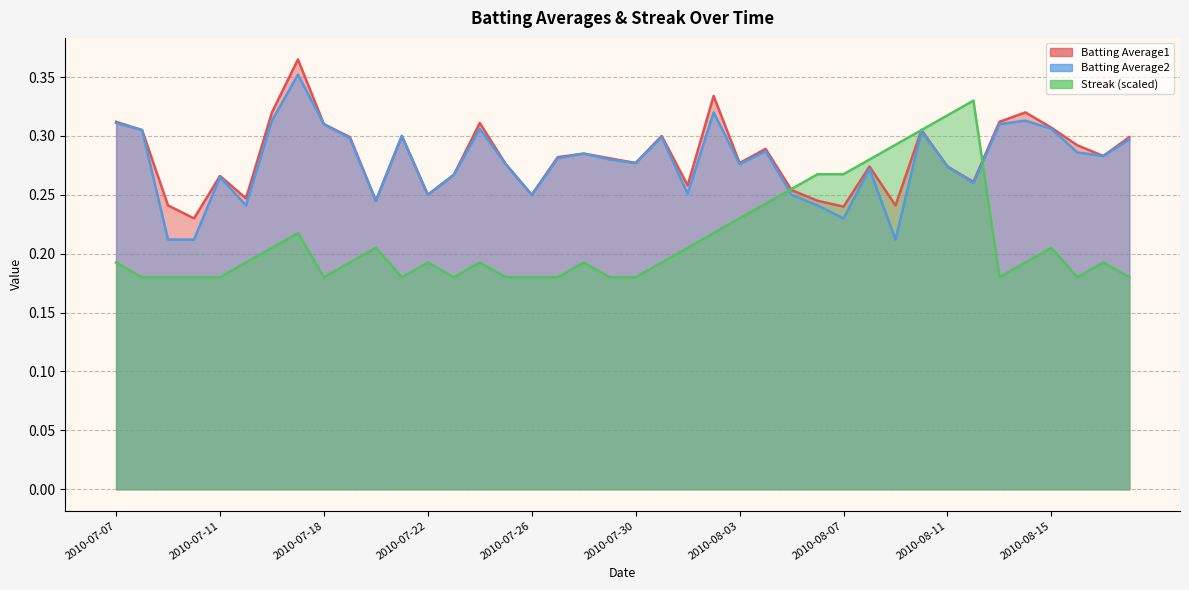

Rank the series by their maximum value, from highest to lowest.

Batting Average1, Batting Average2, Streak